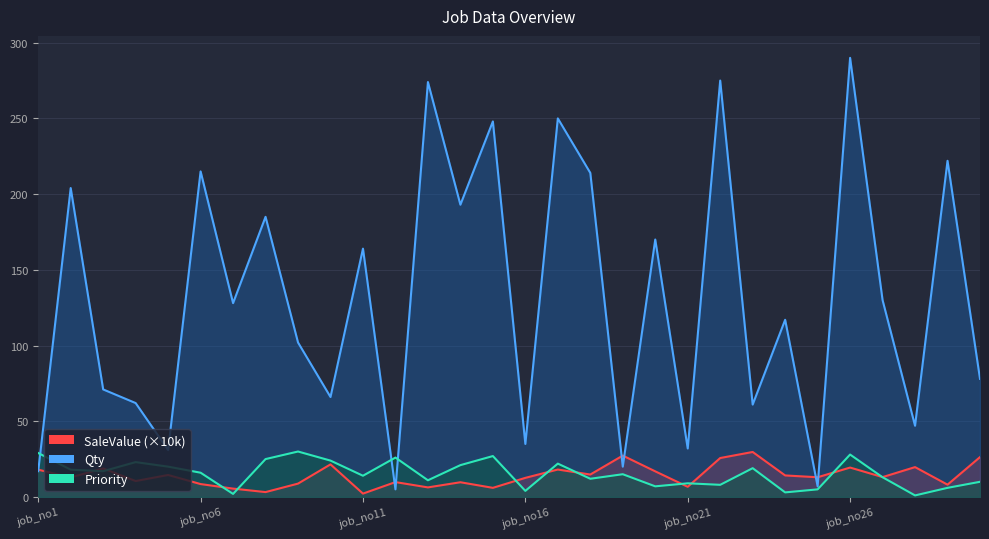

What is the average value of the SaleValue series?

14.1